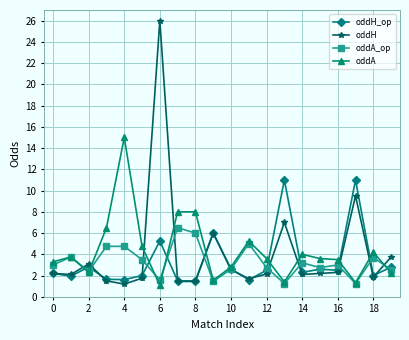

How many intersections are there between oddH and oddA?

11